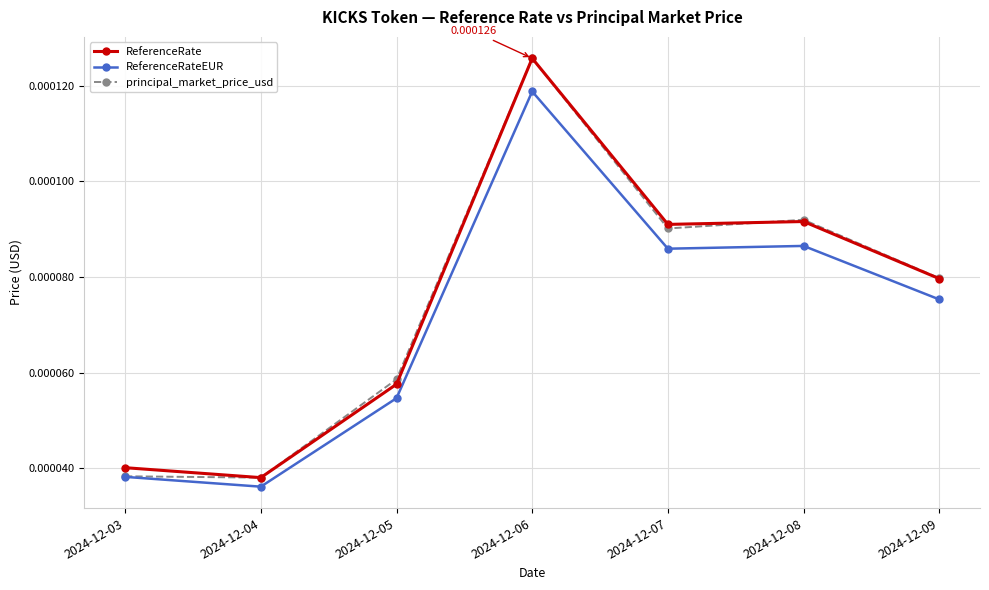

Does the chart display data point markers on the line(s)?

Yes